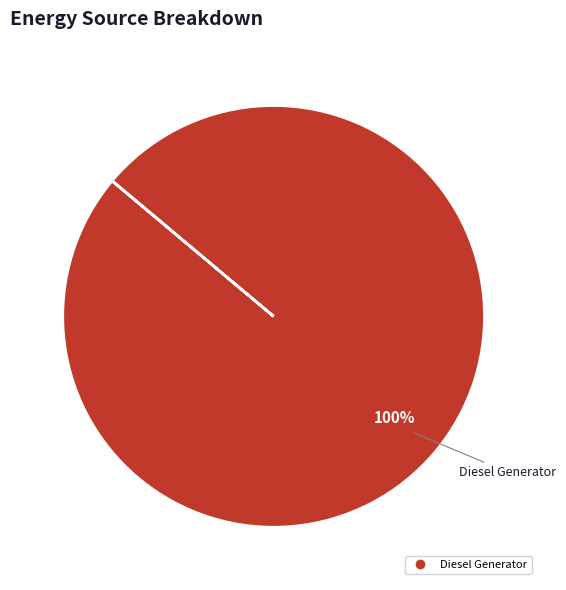

Does any single category account for the majority?

Yes